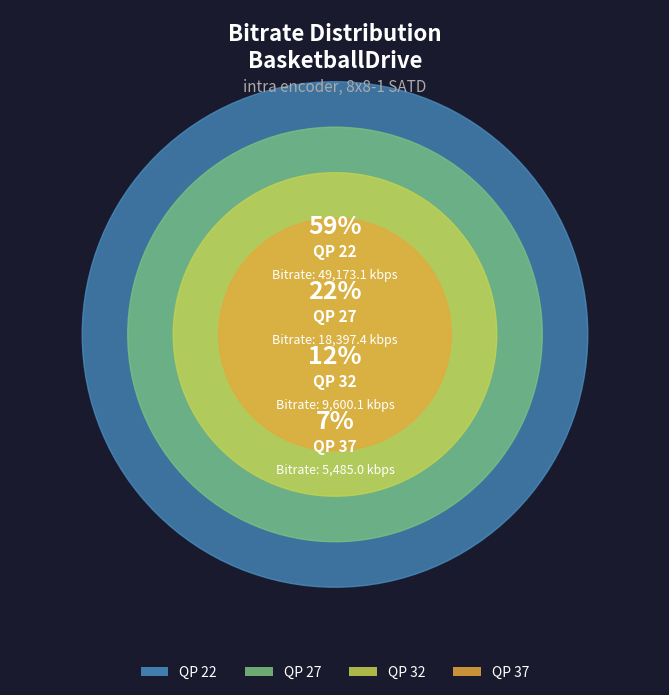

Rank the categories by value from highest to lowest.

QP 22, QP 27, QP 32, QP 37